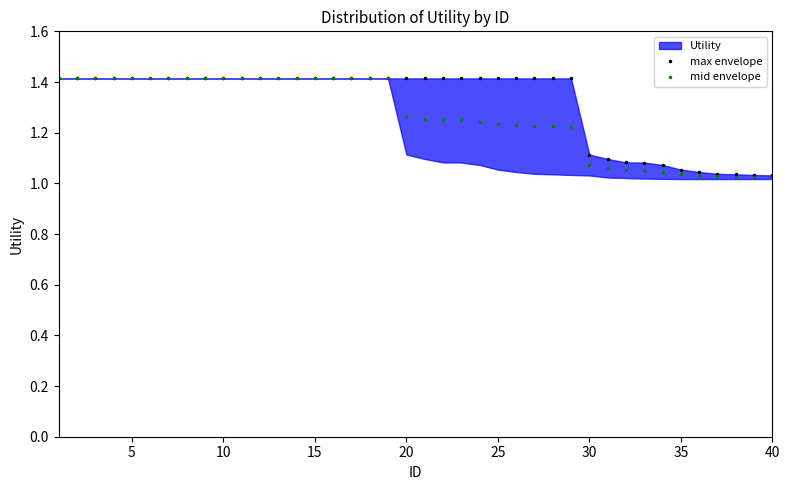

What is the approximate value of max envelope at 10?

1.4